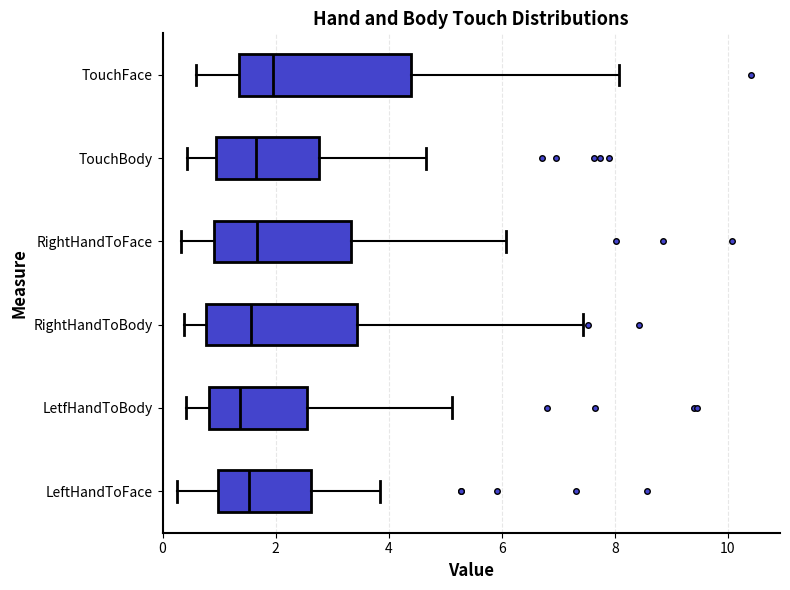

Reading bottom to top, transcribe this box plot: for each box, give where its median line is, the range the box spans, and where its two whiskers end, as read against the x-axis. The values are not printed on the chart, so give them approximately, as read against the axis.

LeftHandToFace: median 1.6, box 1.0 to 2.6, whiskers 0.2 to 3.8
LetfHandToBody: median 1.4, box 0.8 to 2.6, whiskers 0.4 to 5.2
RightHandToBody: median 1.6, box 0.8 to 3.4, whiskers 0.4 to 7.4
RightHandToFace: median 1.6, box 1.0 to 3.4, whiskers 0.4 to 6.0
TouchBody: median 1.6, box 1.0 to 2.8, whiskers 0.4 to 4.6
TouchFace: median 2.0, box 1.4 to 4.4, whiskers 0.6 to 8.0